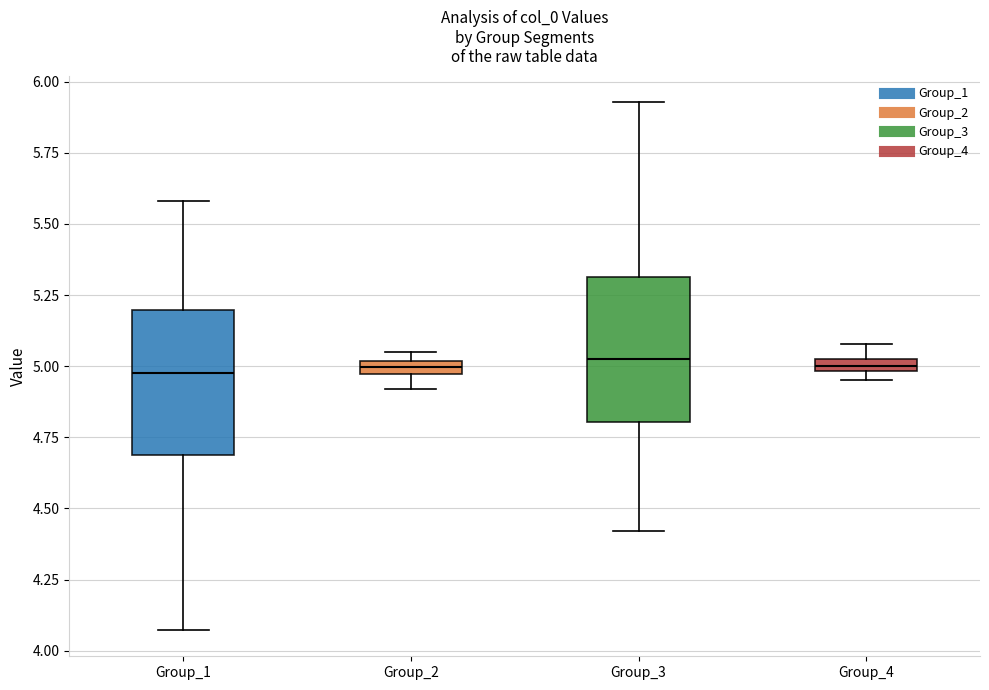

Where does the lower whisker of the box for Group_2 end on the y-axis? The values are not printed on the chart, so give them approximately, as read against the axis.

4.90